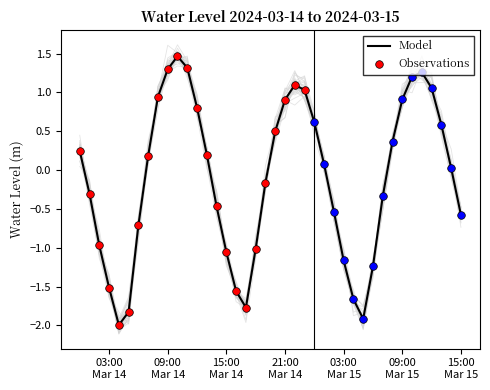

Which has a higher value, 2024-03-14 08:00:00 or 2024-03-15 08:00:00?

2024-03-14 08:00:00